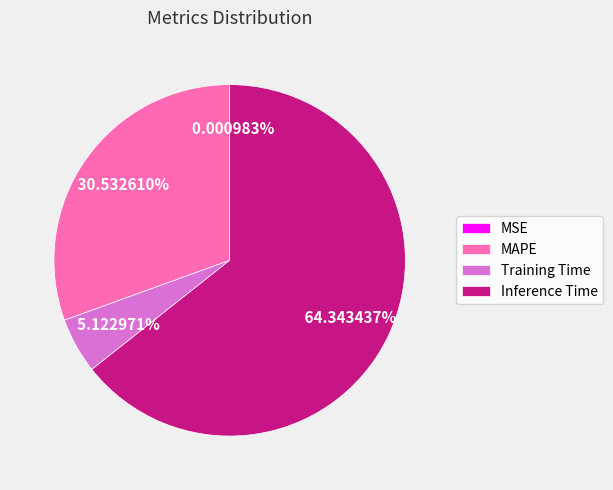

To the nearest percent, what is the average slice percentage?

25%